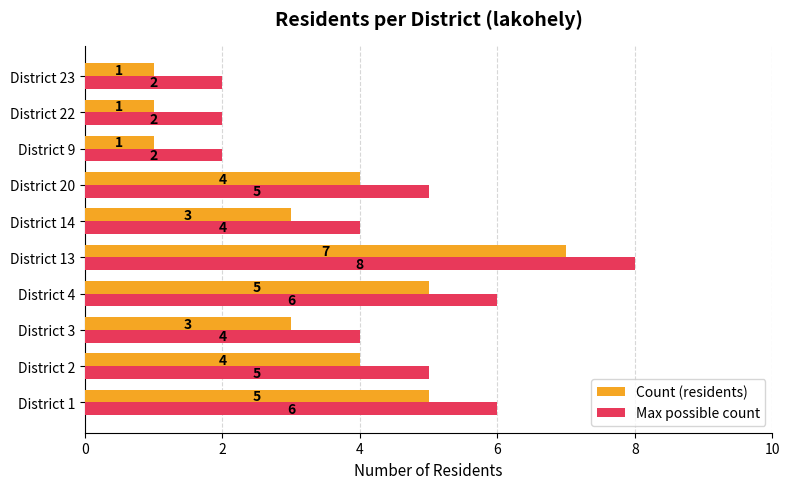

Count the Count (residents) values in the range 1 to 5.

9